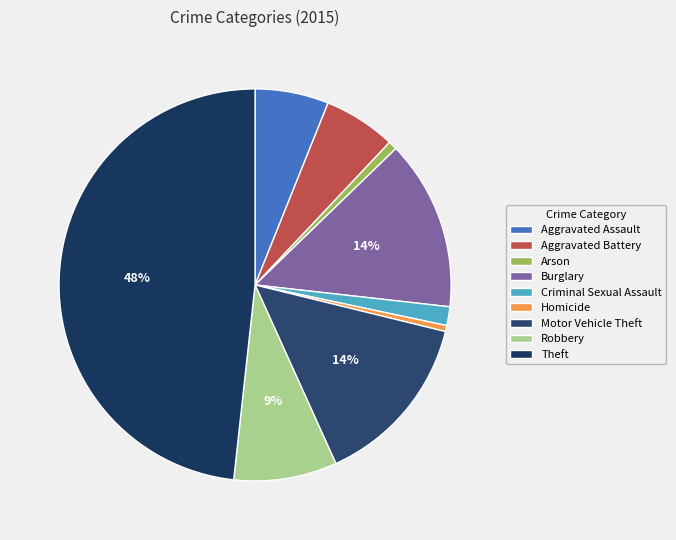

To the nearest percent, what is the combined percentage of Arson and Burglary?

15%